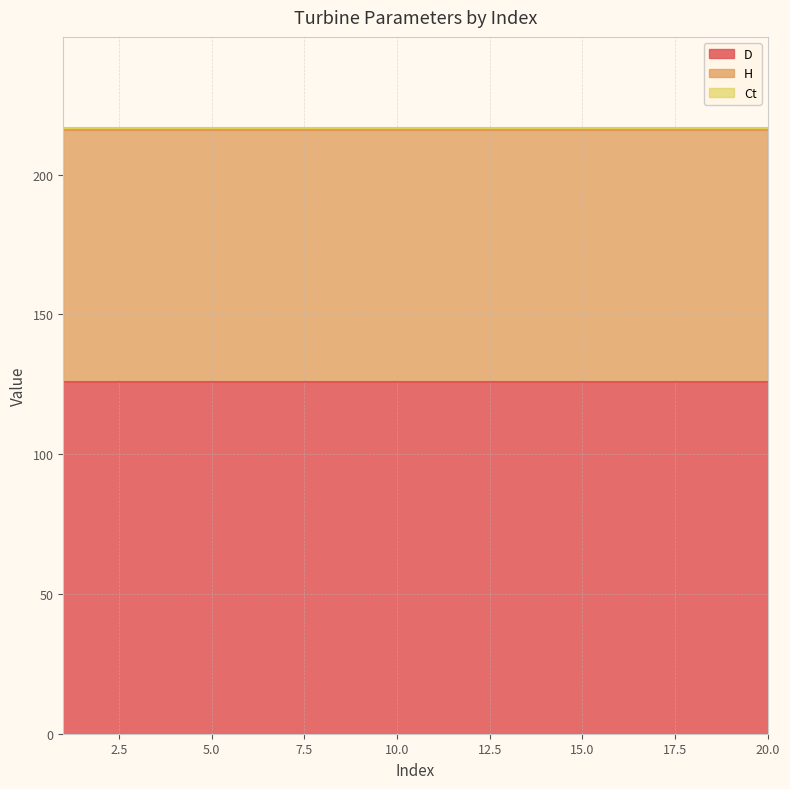

At 1, list the series in order from smallest to largest.

Ct, H, D